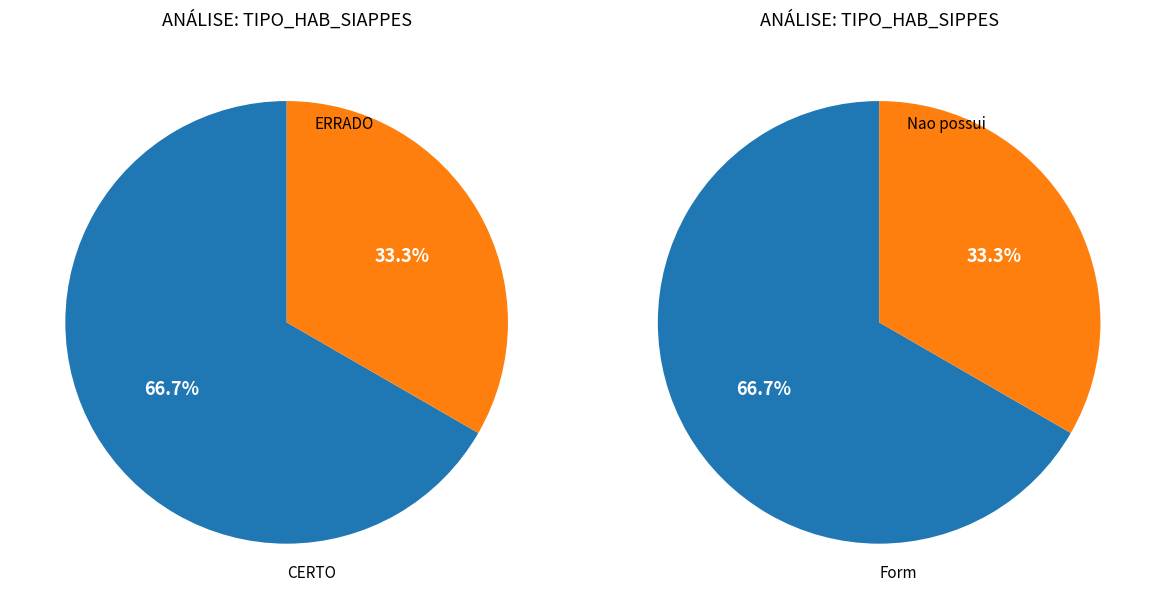

To the nearest percent, what is the difference between the CERTO and ERRADO slice percentages?

33%